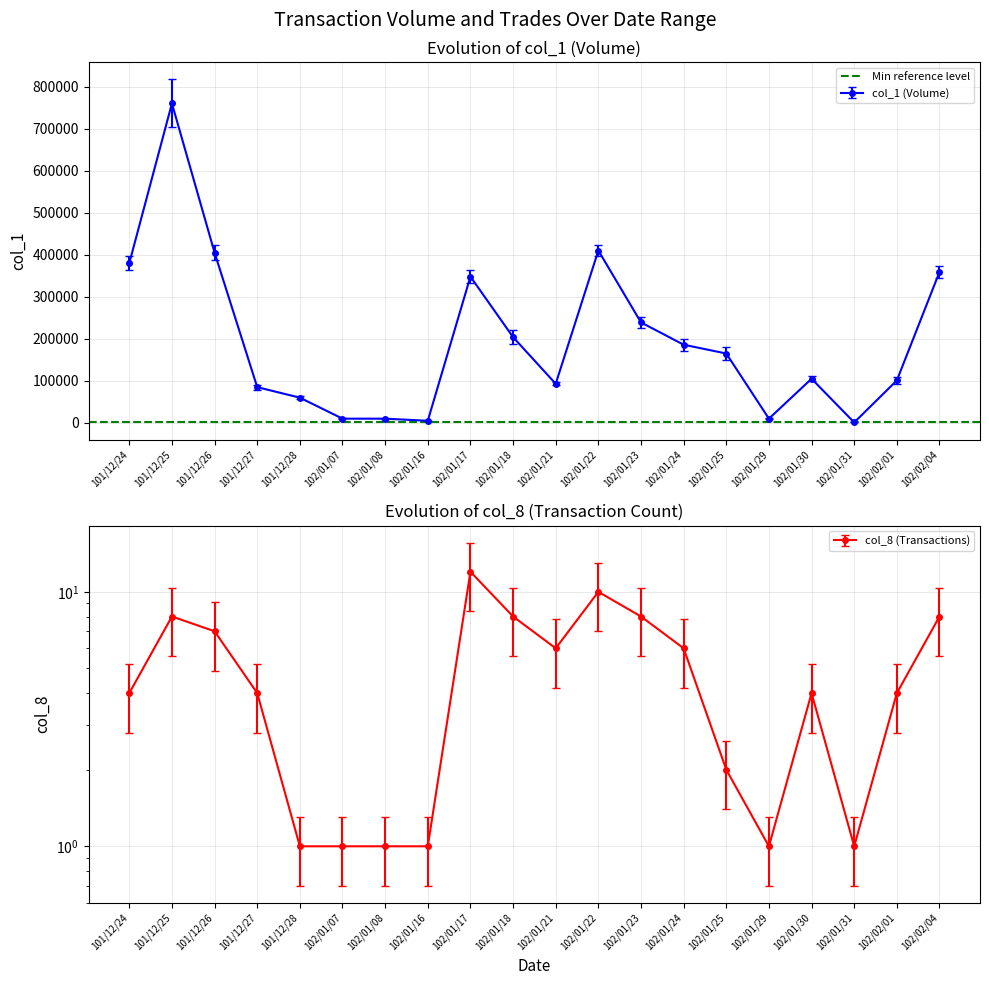

Reading left to right, list all the values displayed in this chart.

col_1: 380000	760000	405000	85000	60000	10000	10000	5000	348000	204000	93000	410000	239000	186000	165000	10000	105000	1000	101000	359000
col_2: 397100	817000	423225	90825	63000	10450	10350	5250	363250	219910	96935	423255	251395	200590	180675	10550	110650	1070	110185	372455
col_8: 4	8	7	4	1	1	1	1	12	8	6	10	8	6	2	1	4	1	4	8